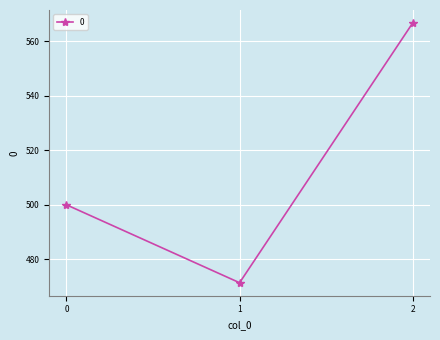

What is the change in value from 0 to 2?

+66.7